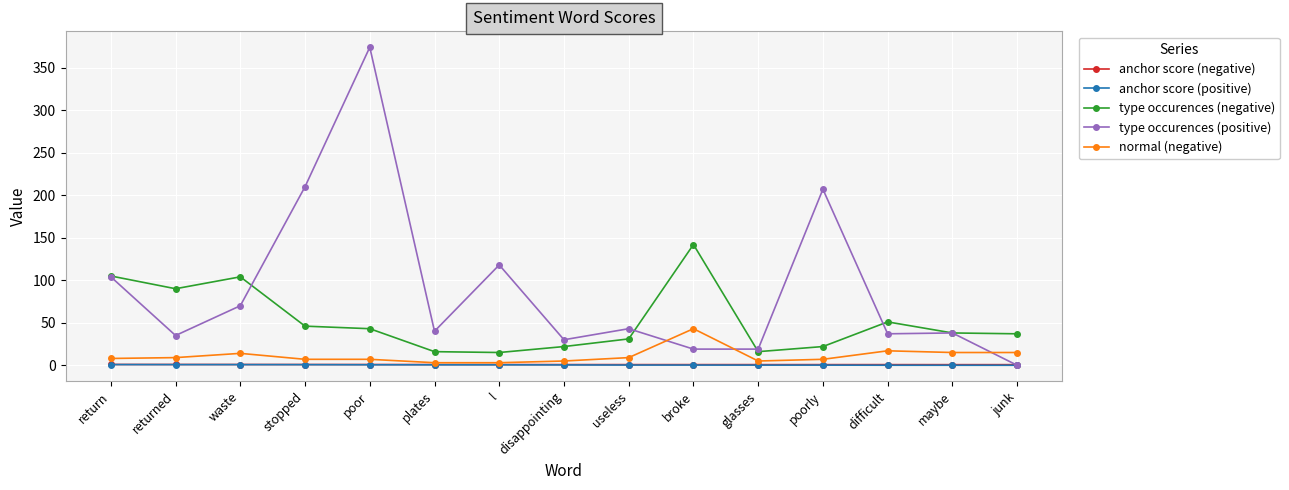

At which category does type occurences (positive) reach its first local valley?

returned